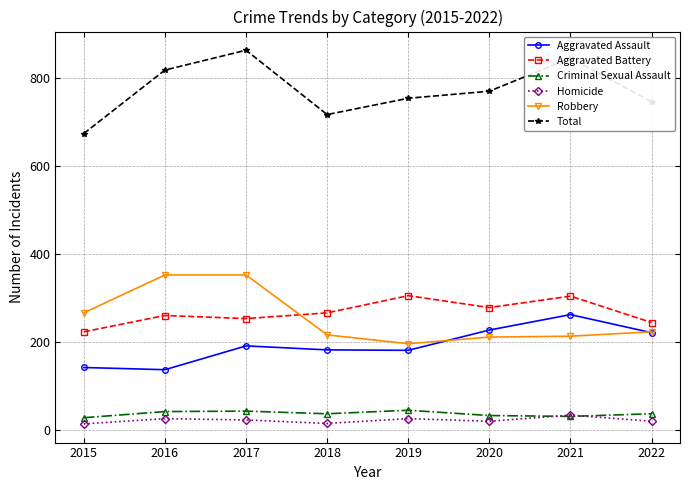

Rank the series at 2019 from highest to lowest value.

Total, Aggravated Battery, Robbery, Aggravated Assault, Criminal Sexual Assault, Homicide